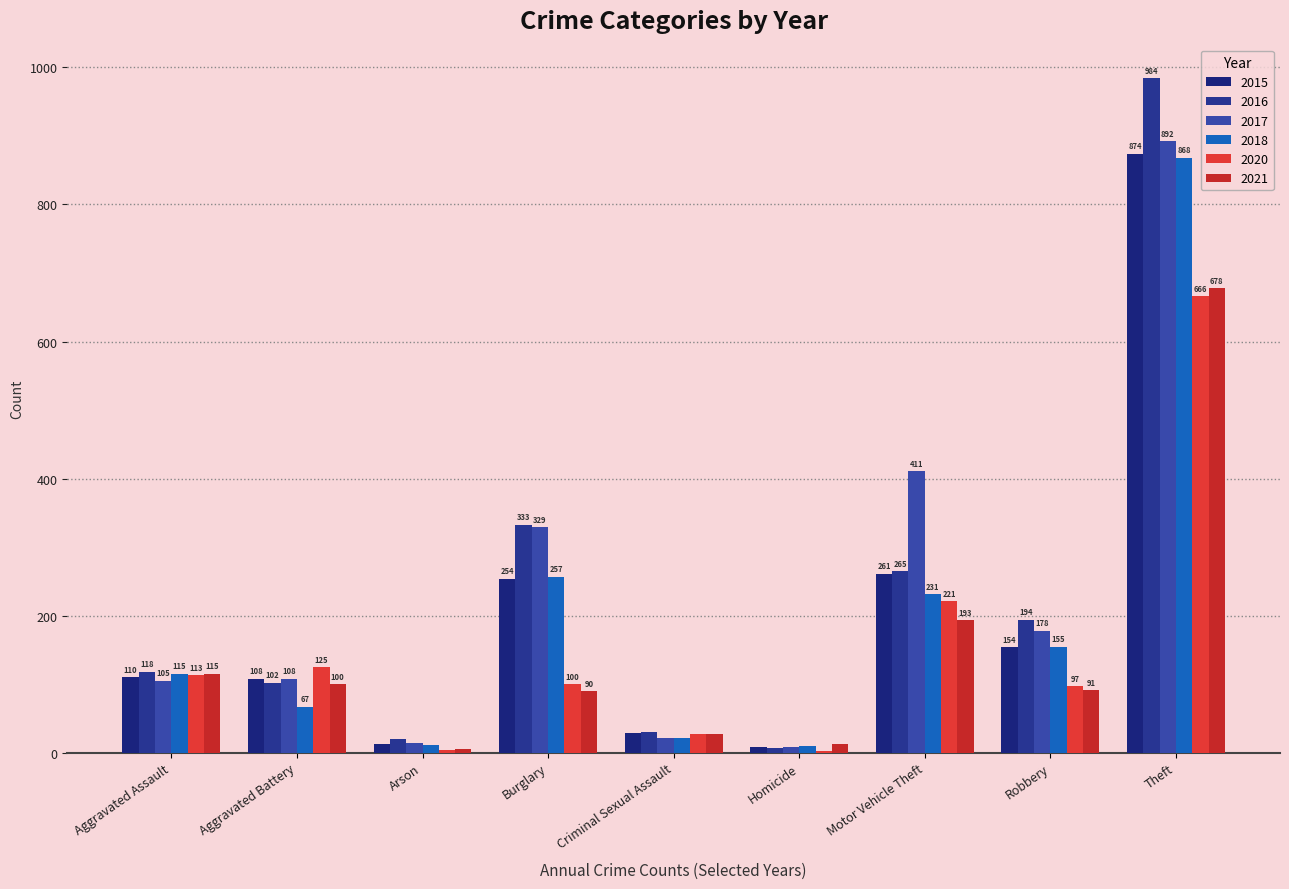

Which category has the lowest value across all series?

Homicide